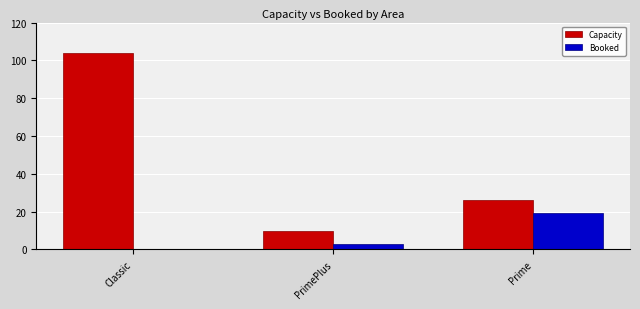

What is the difference between the Capacity values at Prime and Classic?

78